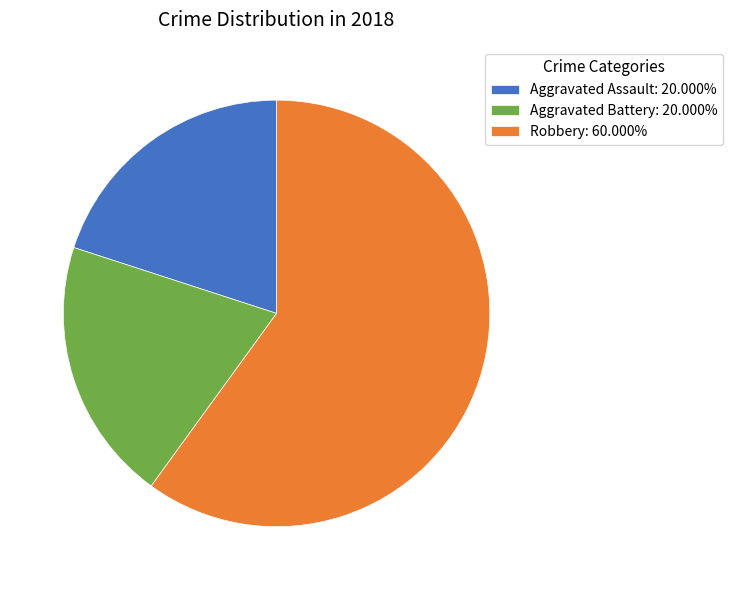

Count the number of slices in the pie.

3